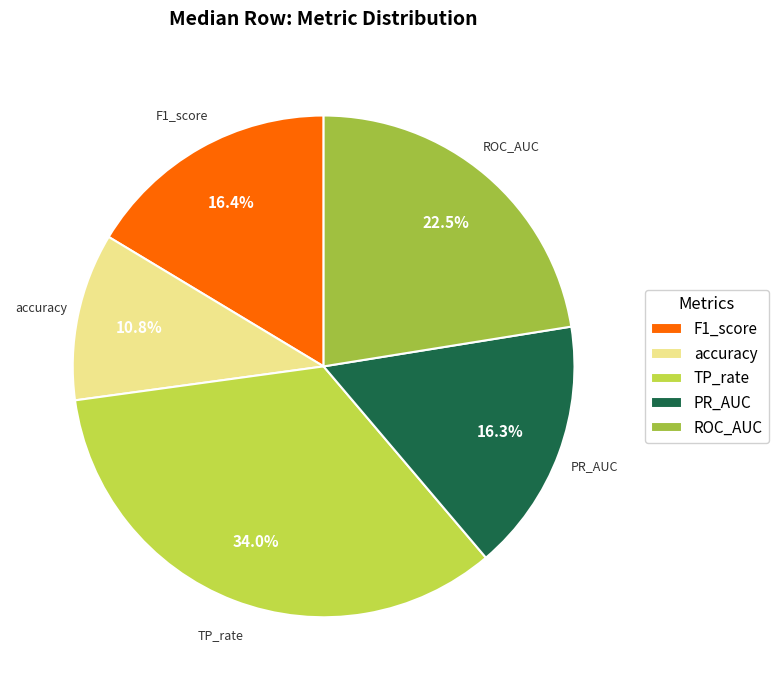

Approximately how many times larger is the value at ROC_AUC compared to F1_score?

1.4